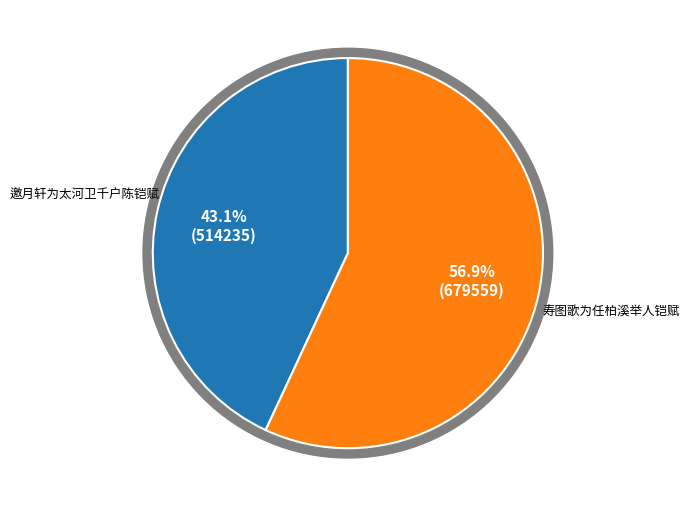

Which slice represents more than half of the pie?

寿图歌为任柏溪举人铠赋